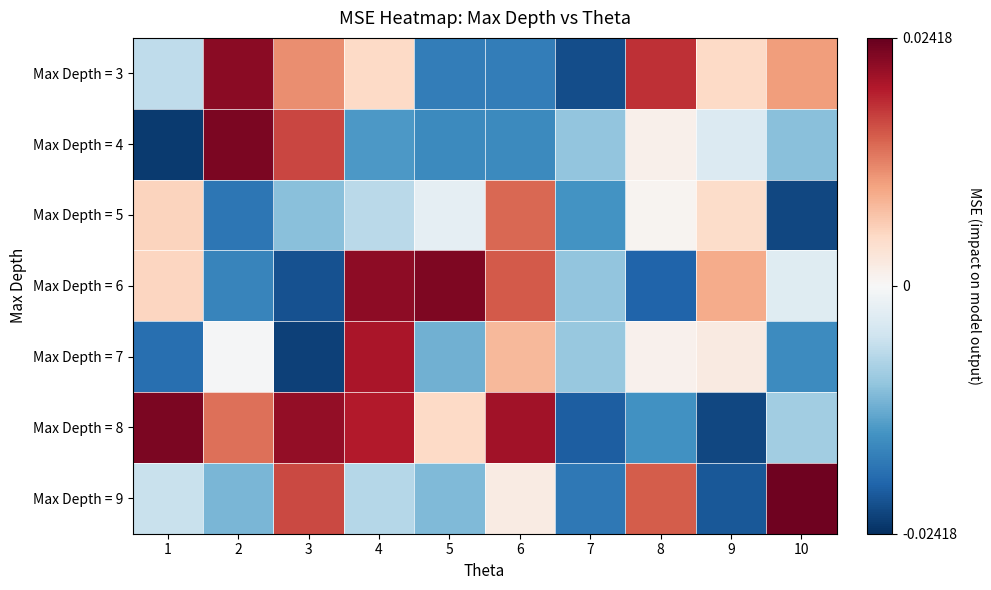

At how many categories does at least one series exceed 0?

9